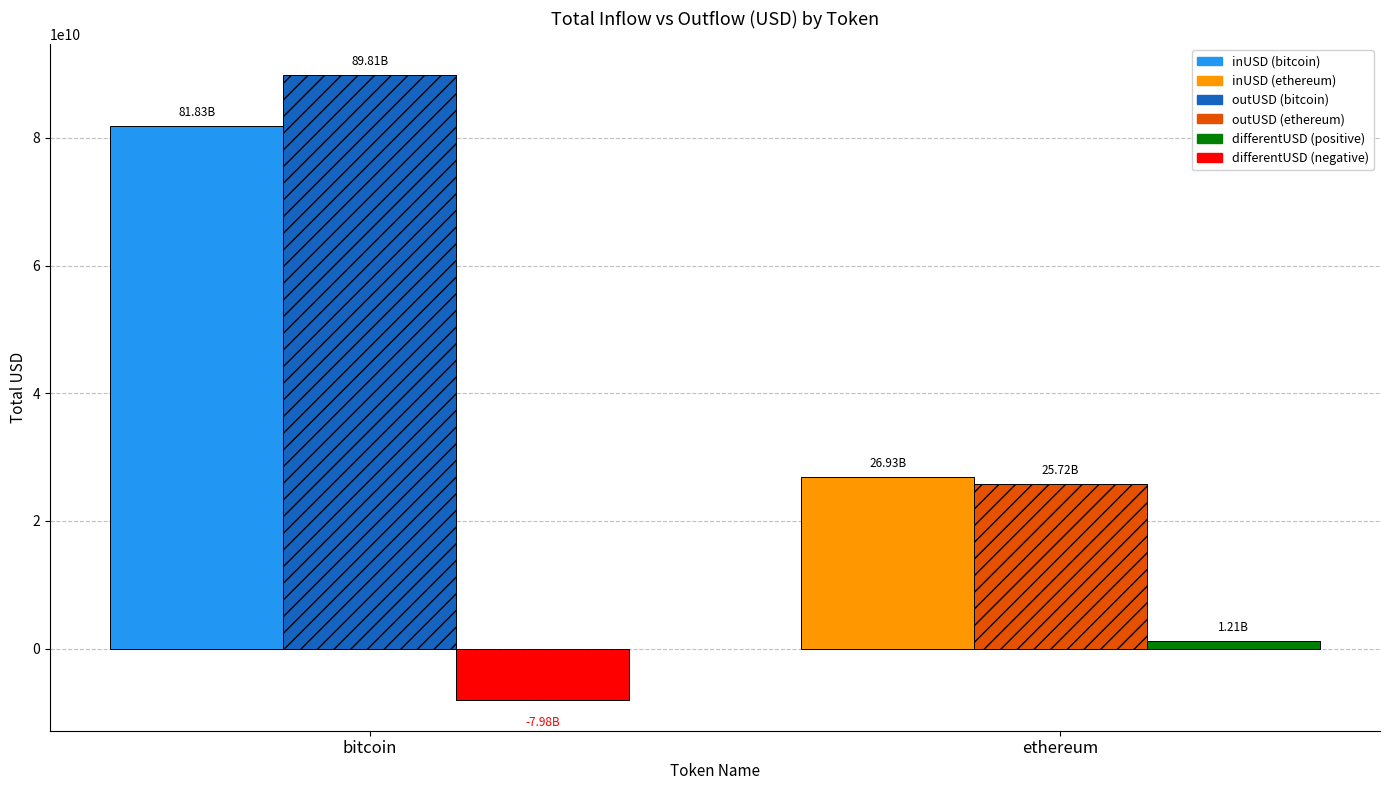

Which label corresponds to the smallest value in the chart?

bitcoin